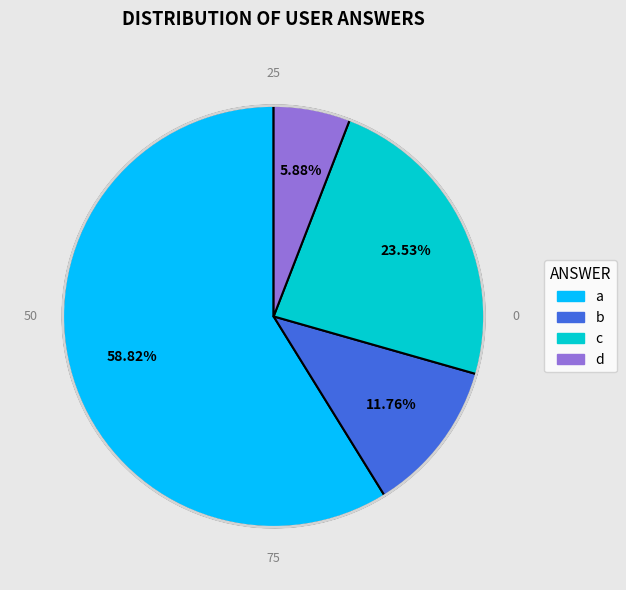

The a slice represents 59% of the pie. True or false?

True